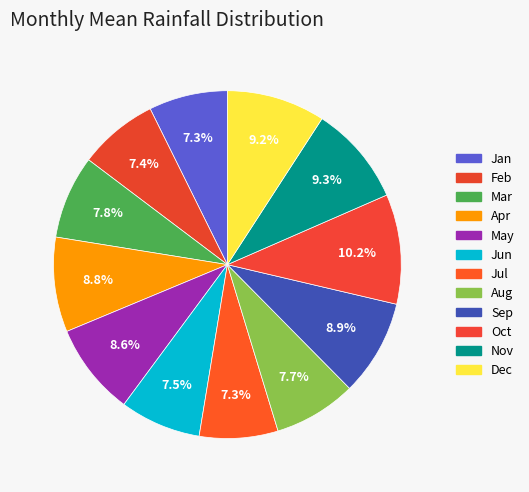

Count the number of slices in the pie.

12